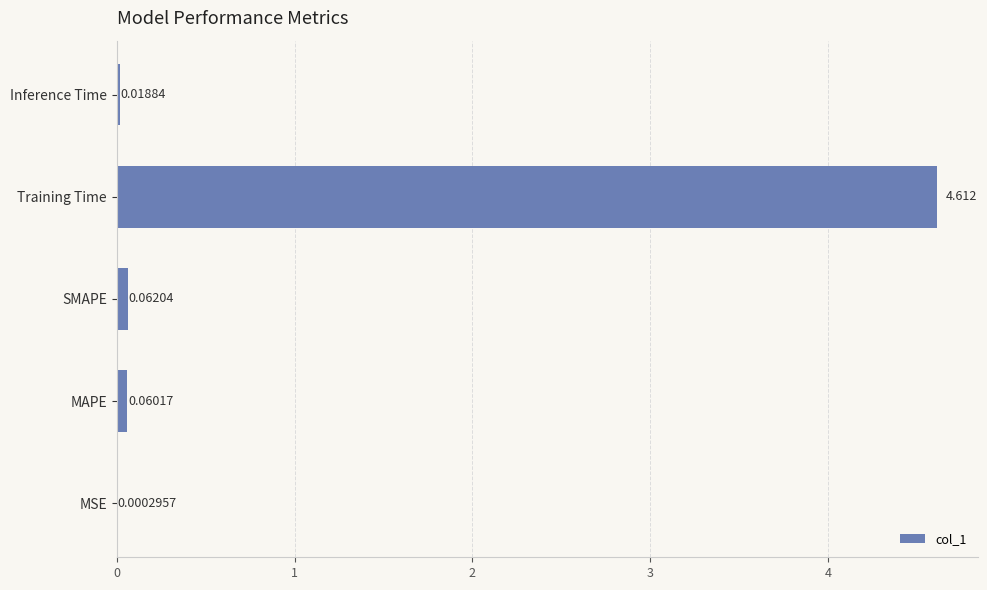

Which has a higher value, MAPE or Inference Time?

MAPE